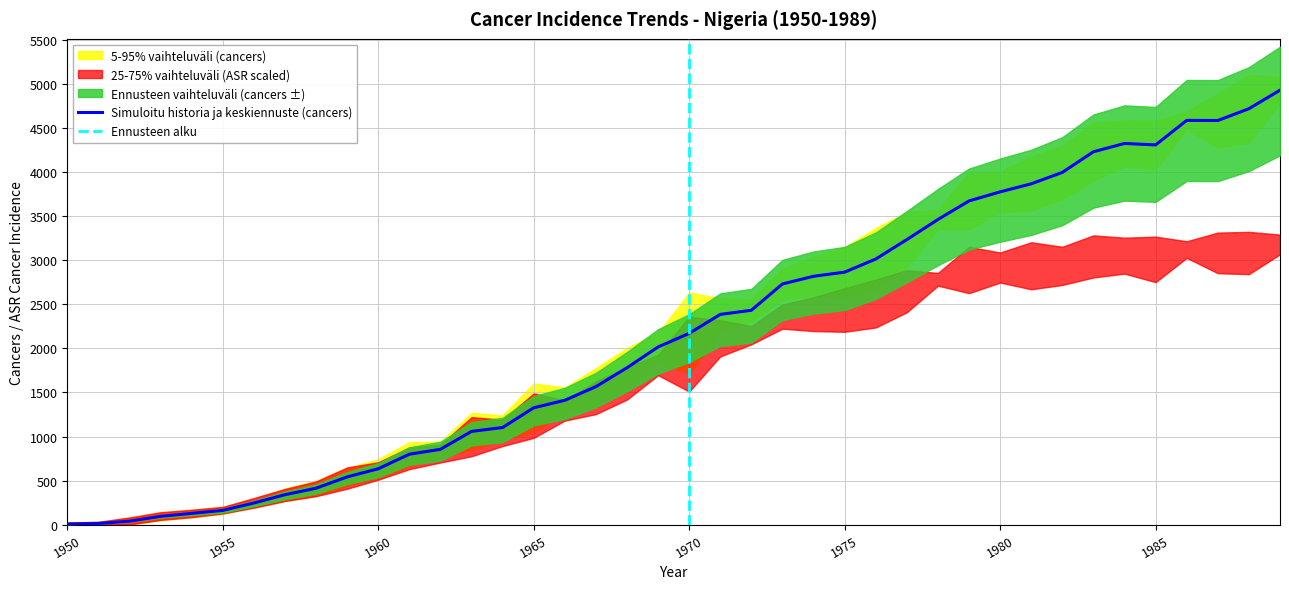

Is it true that cancers_low equals 3695.7 at 1982?

True